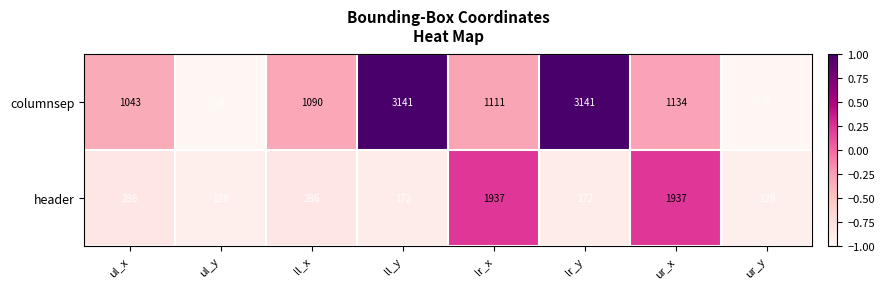

Is the value of header at ul_x greater than the value of columnsep at ul_x?

No